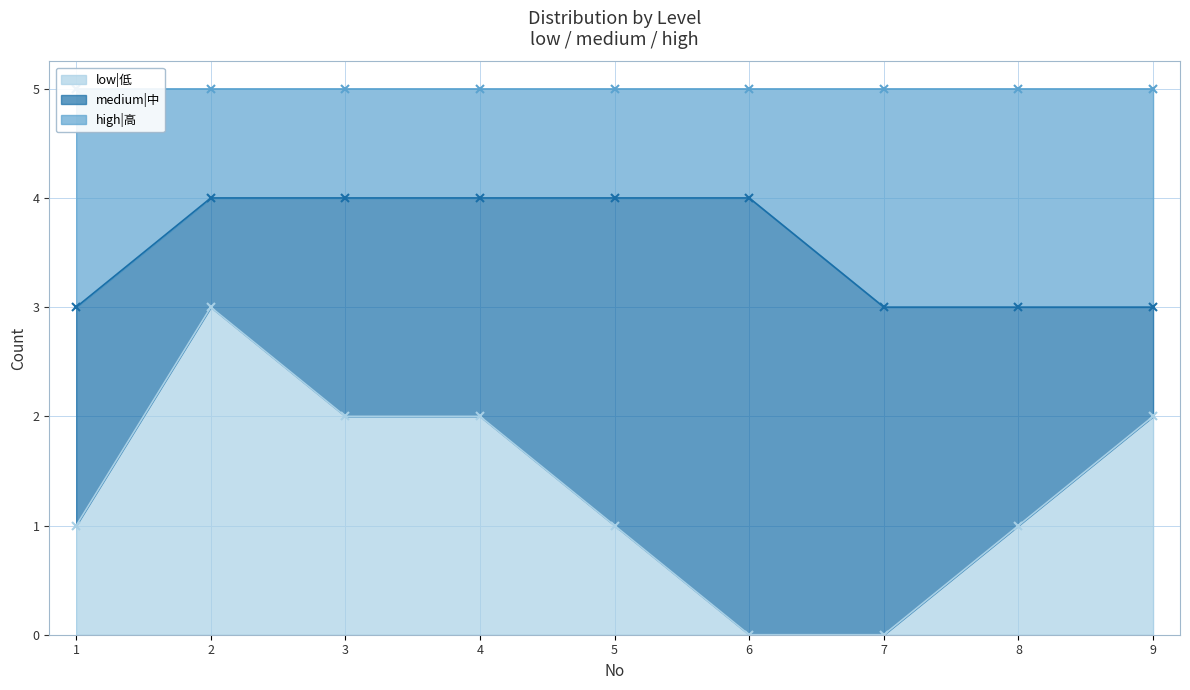

Which series changed the most between 1 and 9?

low|低